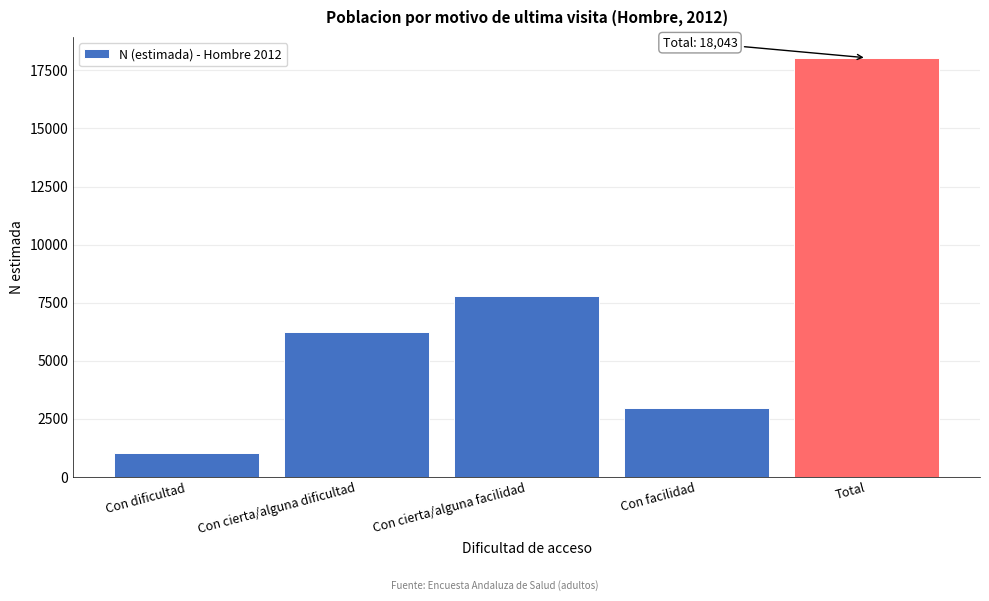

Reading left to right, extract all data points from this chart.

Con dificultad=1048	Con cierta/alguna dificultad=6230	Con cierta/alguna facilidad=7790	Con facilidad=2975	Total=18043